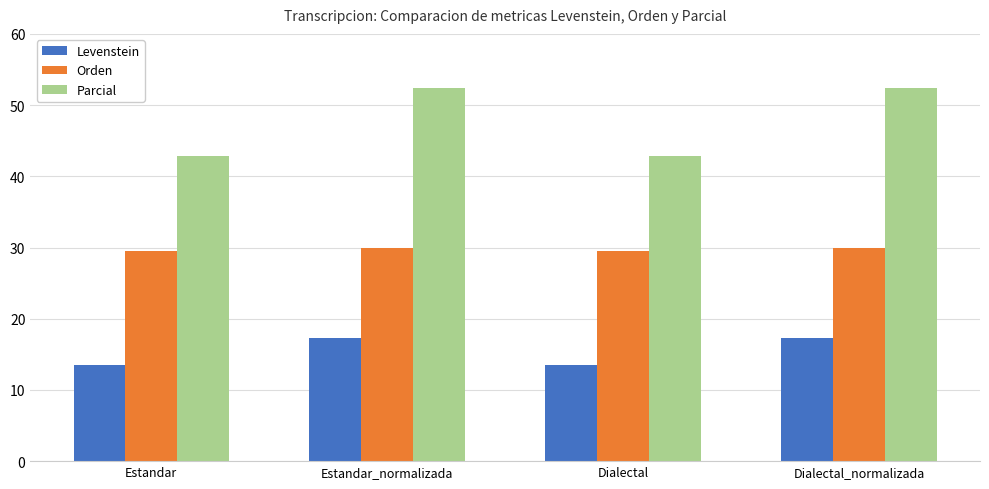

What value does the Parcial series have at Estandar_normalizada?

52.4